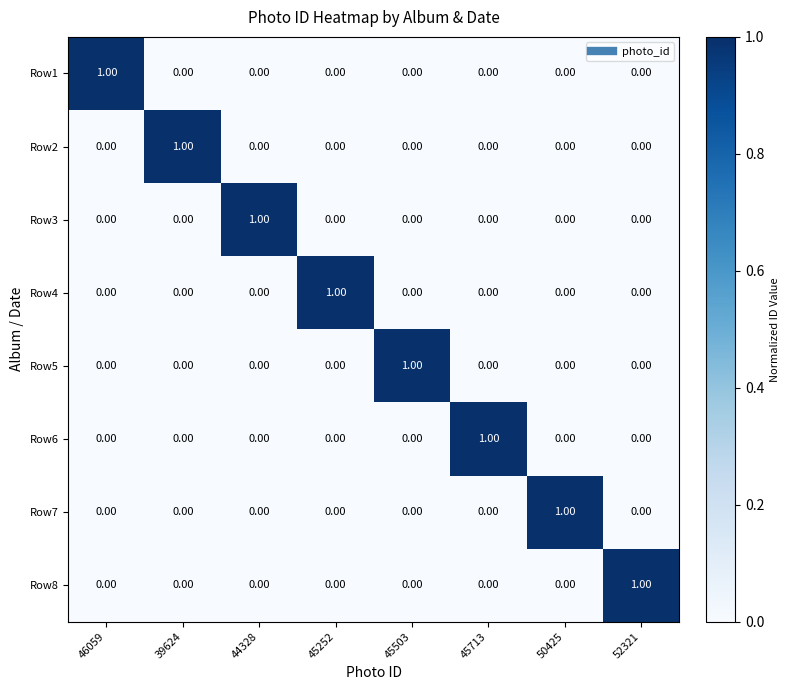

At how many categories does at least one series exceed 0?

8